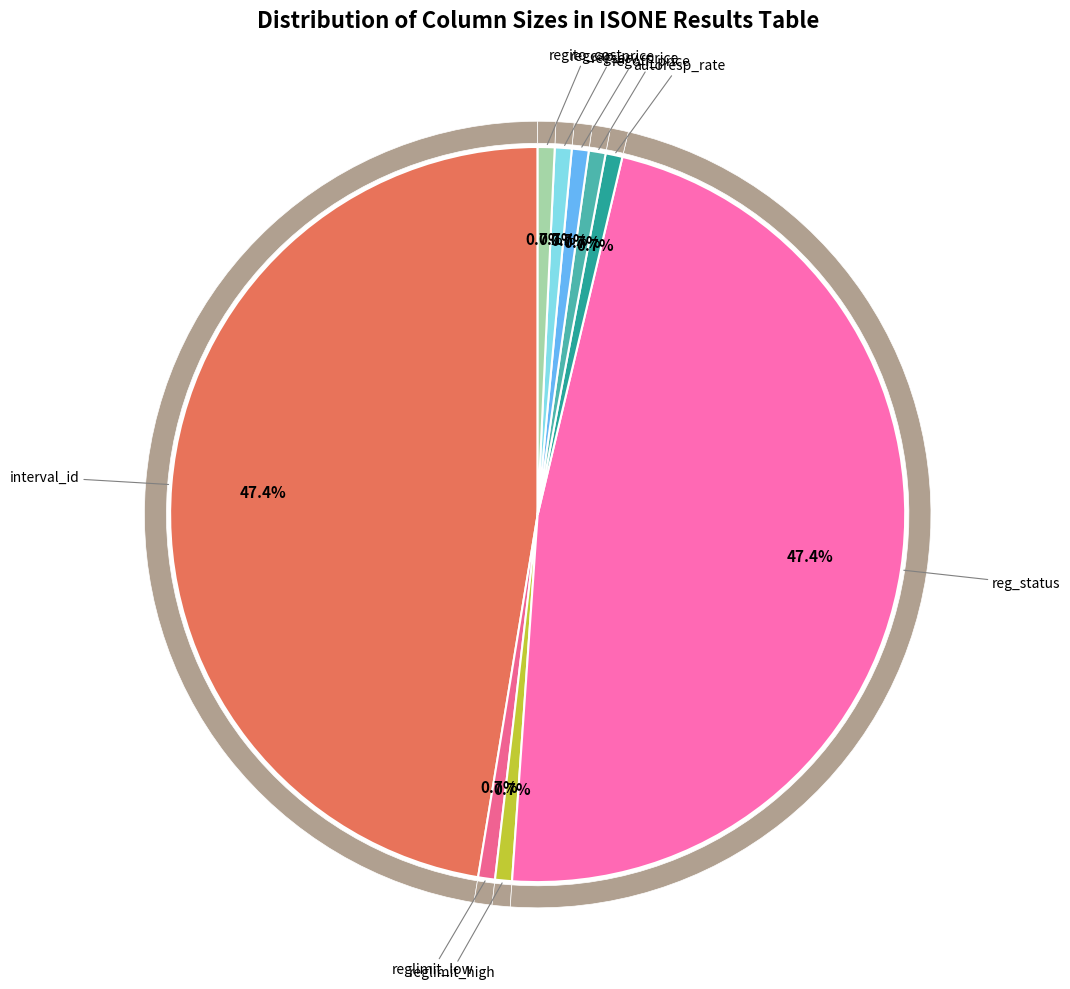

What percentage is NOT represented by regcap_price?

99.3%